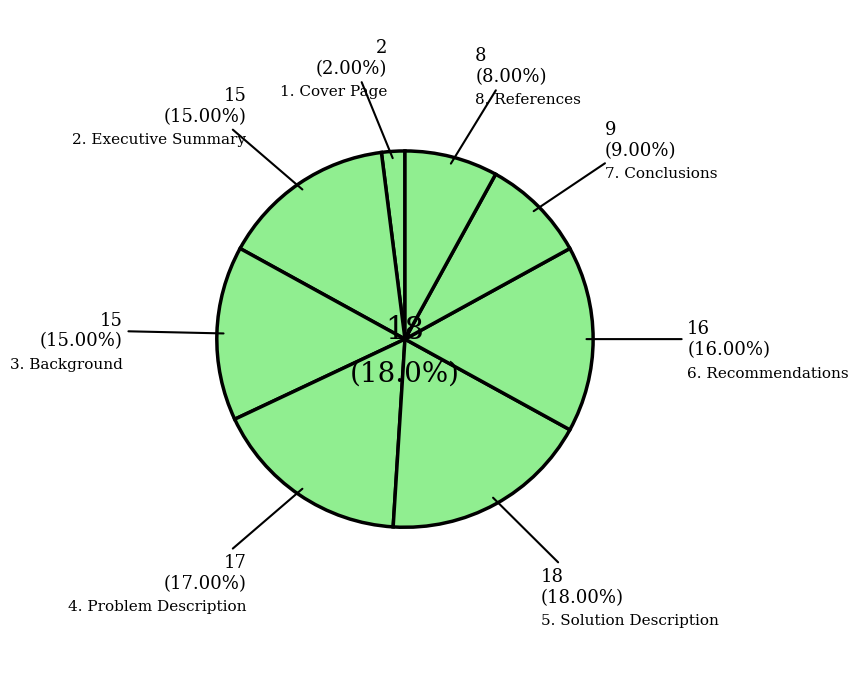

True or false: 4. Problem Description accounts for 7% of the total.

False